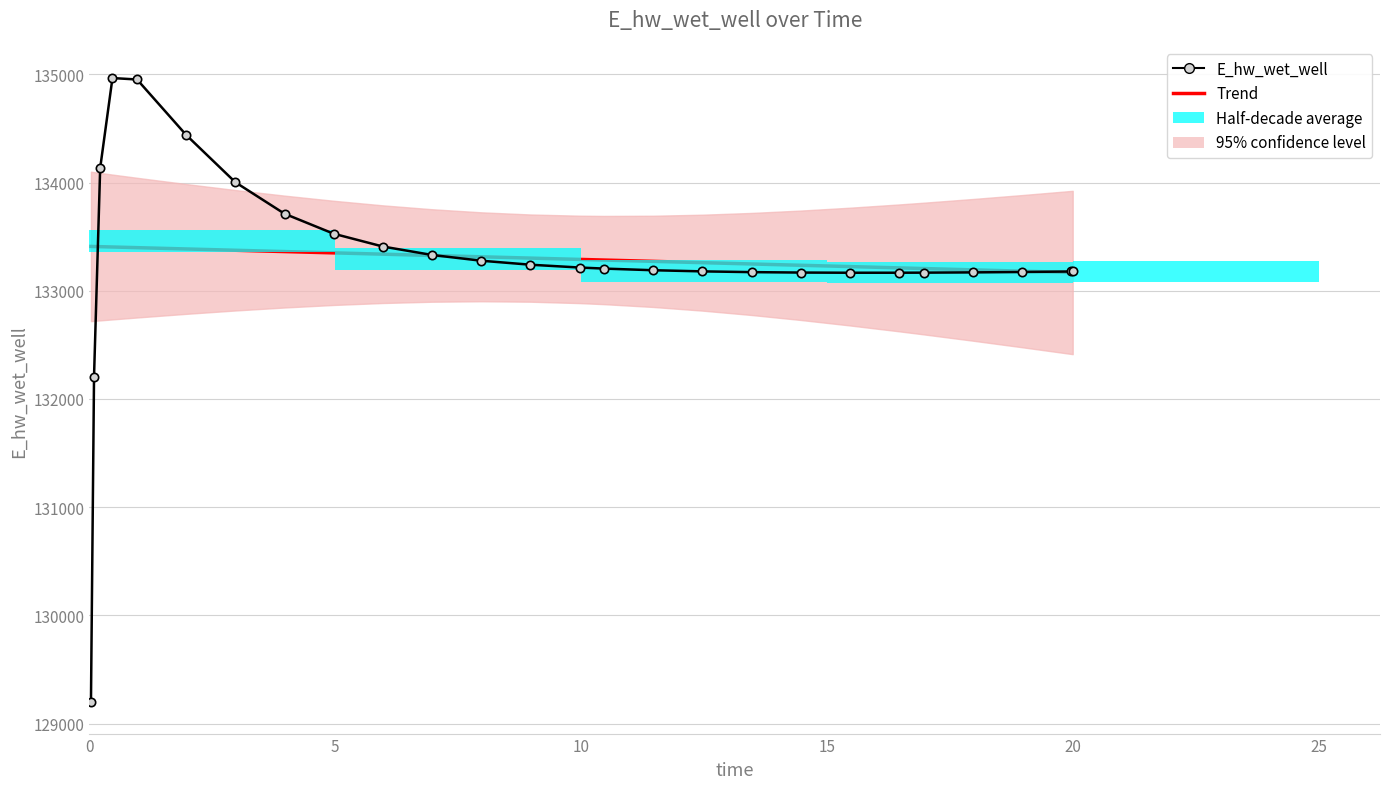

Reading left to right, list all the values displayed in this chart.

Trend: 133409.4	133408.7	133407.2	133404.1	133398.1	133386.0	133374.0	133361.9	133349.8	133337.8	133325.7	133313.6	133301.6	133289.5	133283.5	133271.4	133259.3	133247.3	133235.2	133223.1	133211.1	133205.0	133193.0	133180.9	133168.8	133168.5
E_hw_wet_well: 129195.9	132206.9	134133.2	134965.4	134952.1	134439.1	134002.3	133711.4	133526.7	133408.4	133330.4	133277.4	133240.4	133214.4	133204.6	133189.4	133178.8	133171.9	133167.9	133166.2	133166.4	133167.1	133169.5	133173.1	133177.7	133177.9